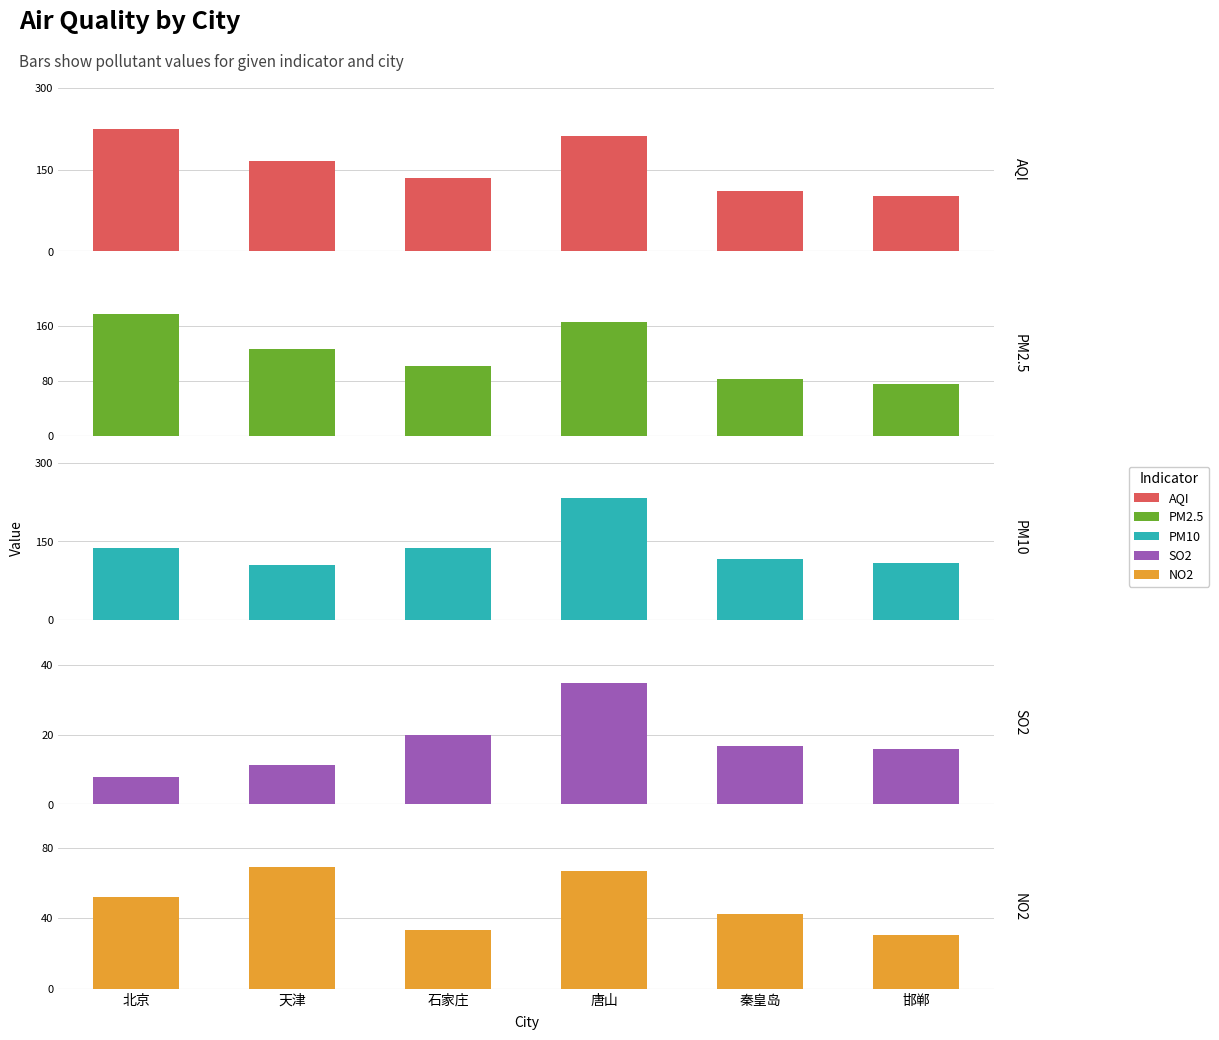

What is the difference between the second highest and second lowest values in the NO2 series?

33.2